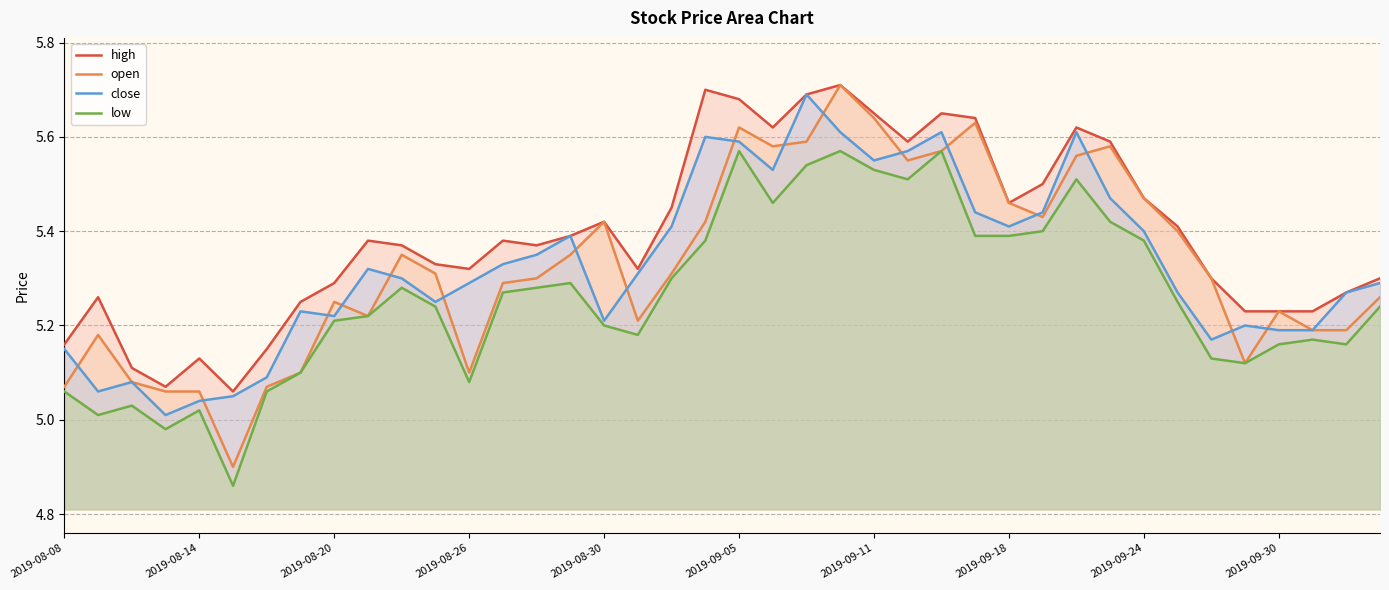

What is the value of the high point at the 37th from the left?

5.2